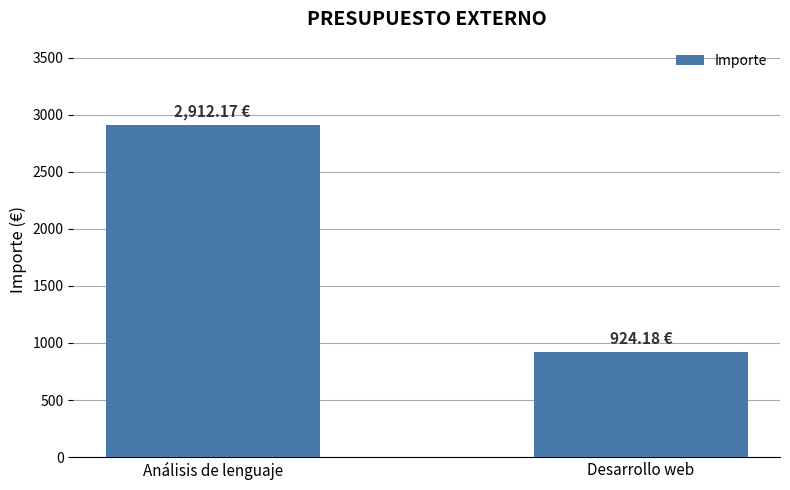

The value at Desarrollo web is 1235.3. True or false?

False